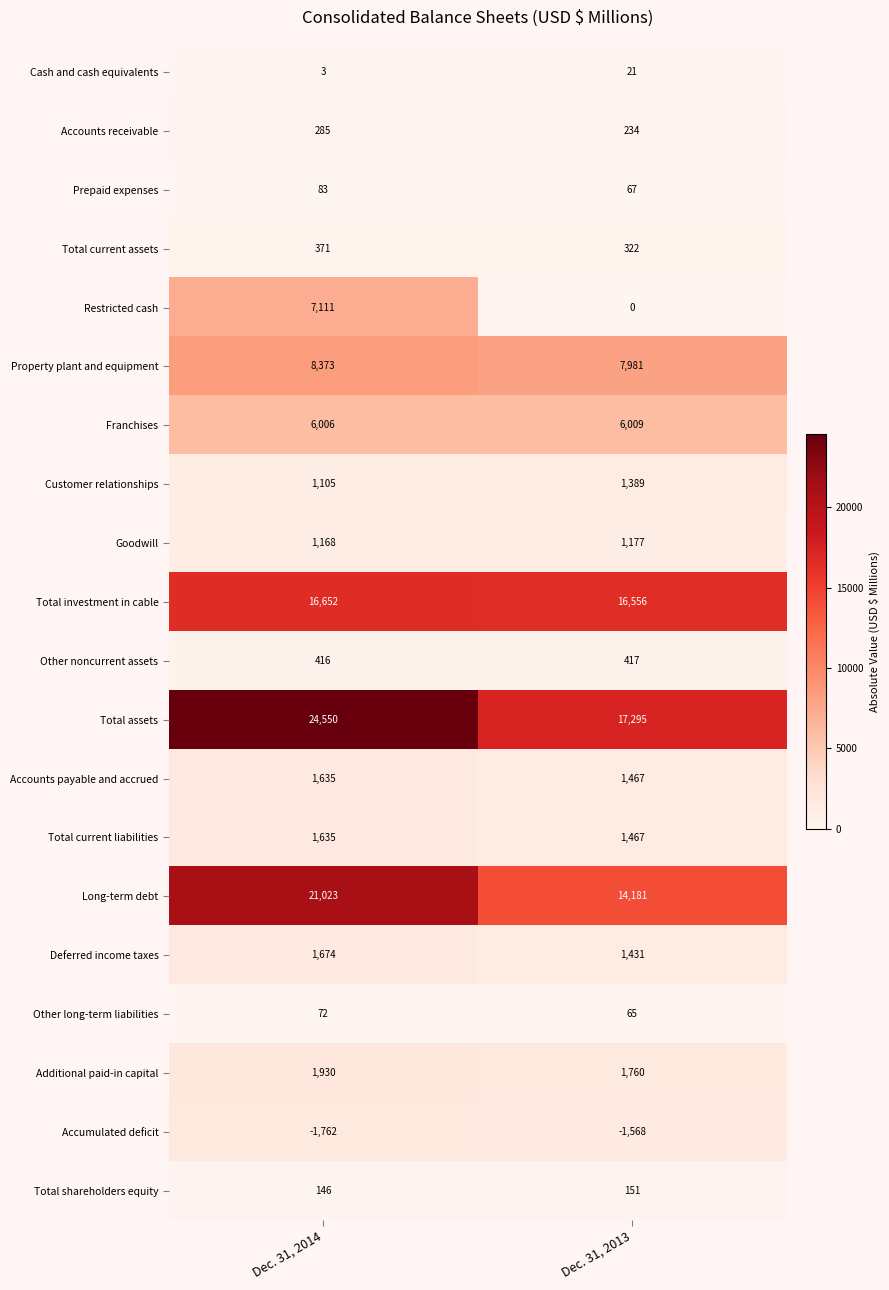

Is it true that Property plant and equipment equals 7981 at Dec. 31, 2013?

True